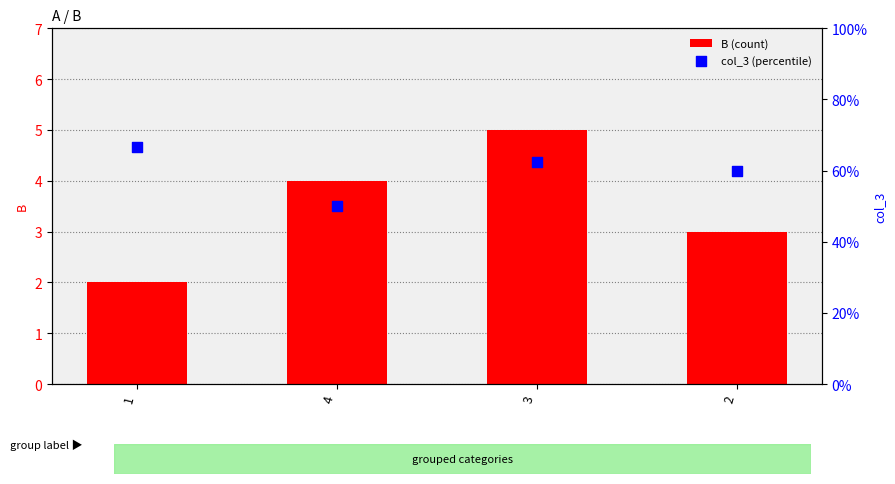

What are all the series names shown in the legend?

B (count), col_3 (percentile)